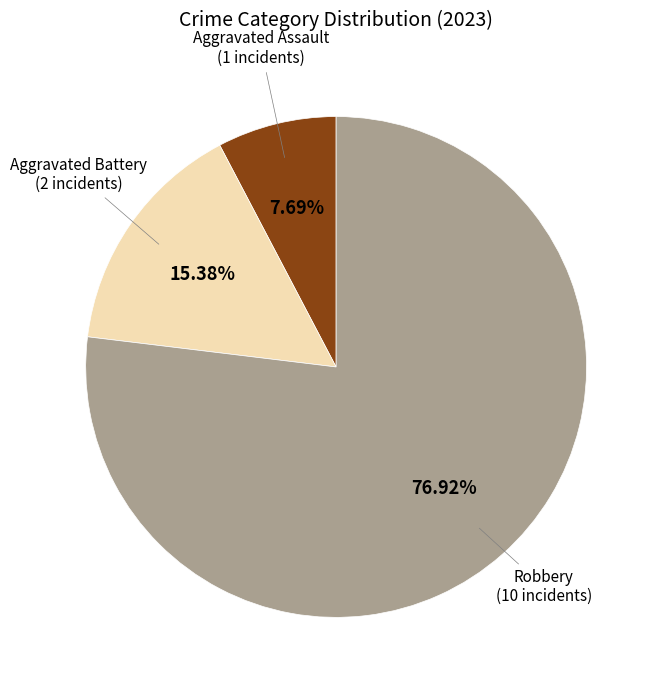

Is there any slice that represents more than half of the pie?

Yes